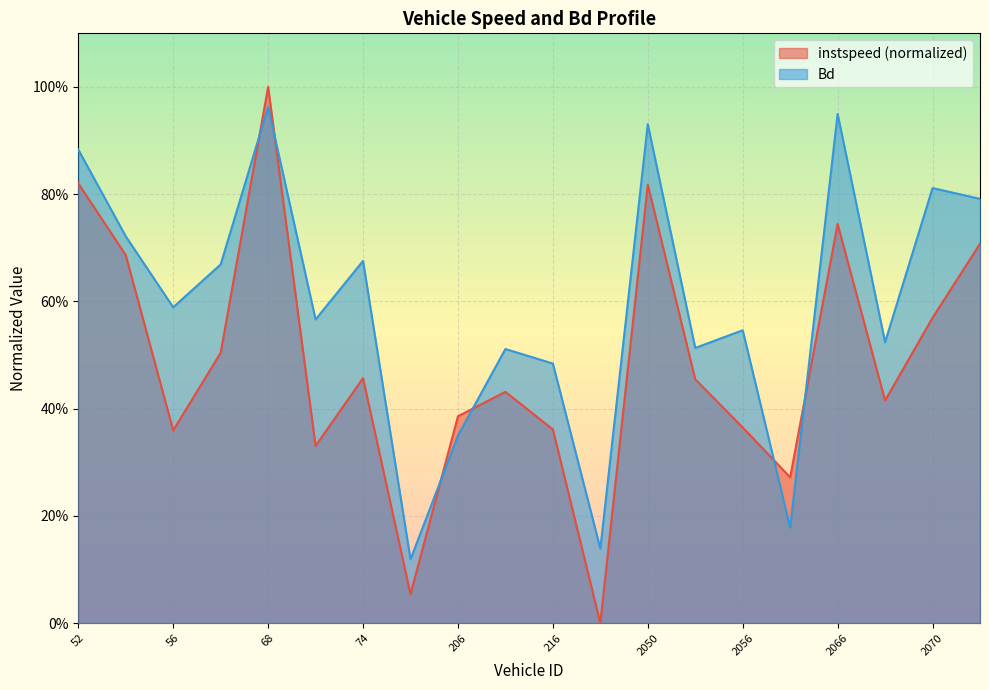

Which series changed the most between 2054 and 2207?

Bd